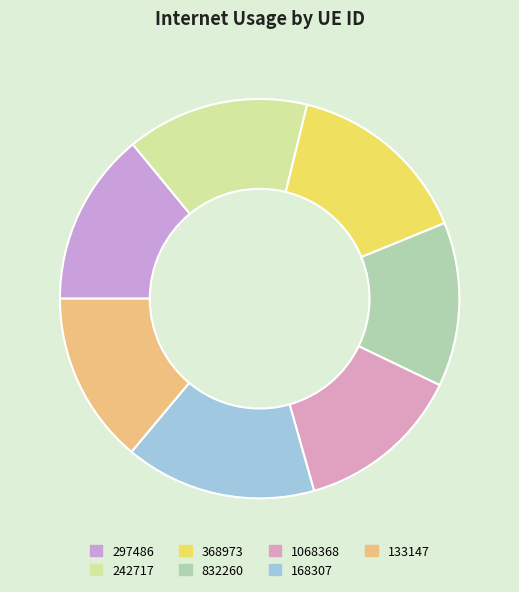

True or false: 242717 accounts for 15% of the total.

True